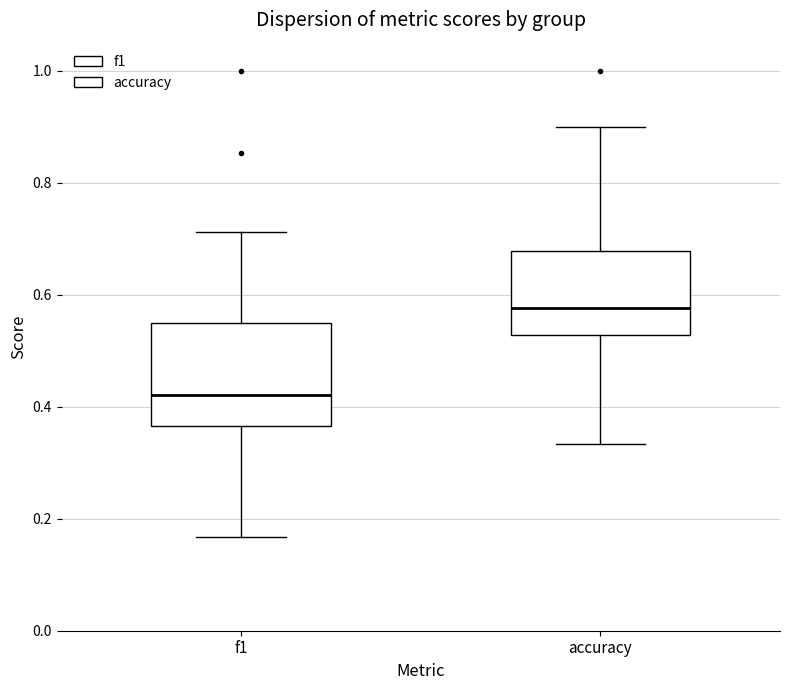

Where does the upper whisker of the box for accuracy end on the y-axis? The values are not printed on the chart, so give them approximately, as read against the axis.

0.90